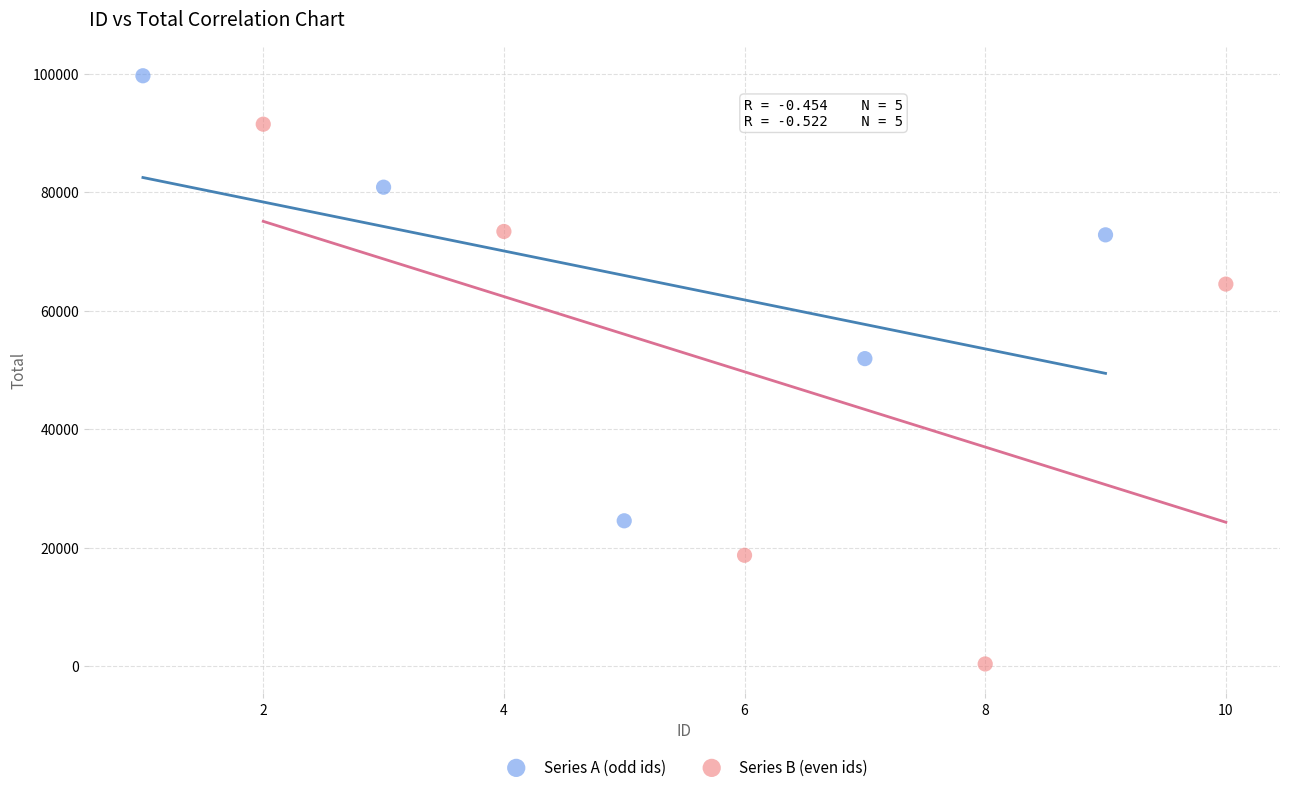

Which series has the widest spread of Y values?

Series B (even ids)